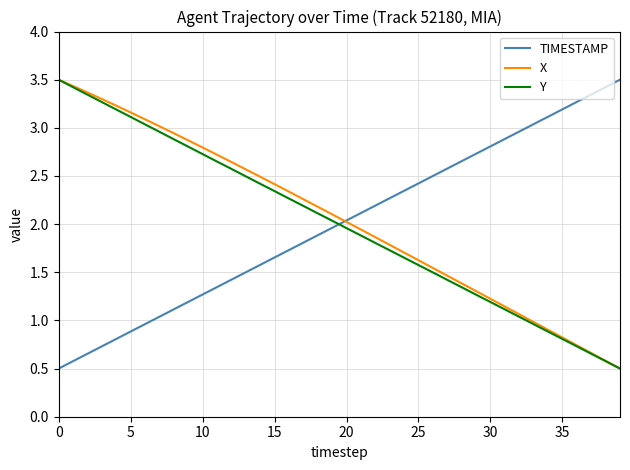

How many times do TIMESTAMP and Y cross each other?

1